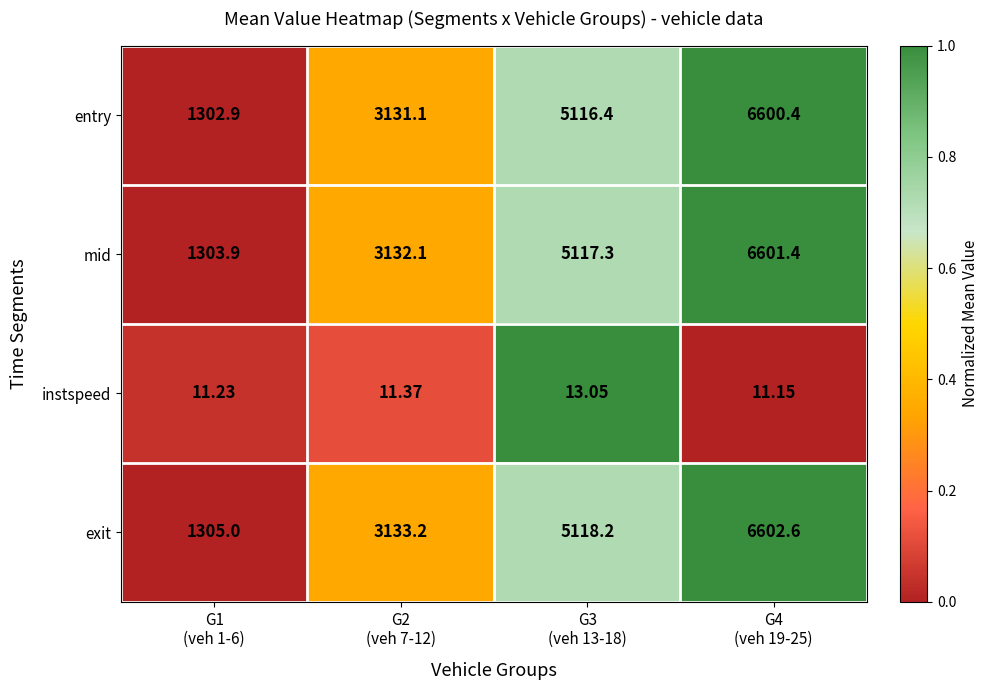

List the series in order of their peak value, lowest first.

instspeed, entry, mid, exit